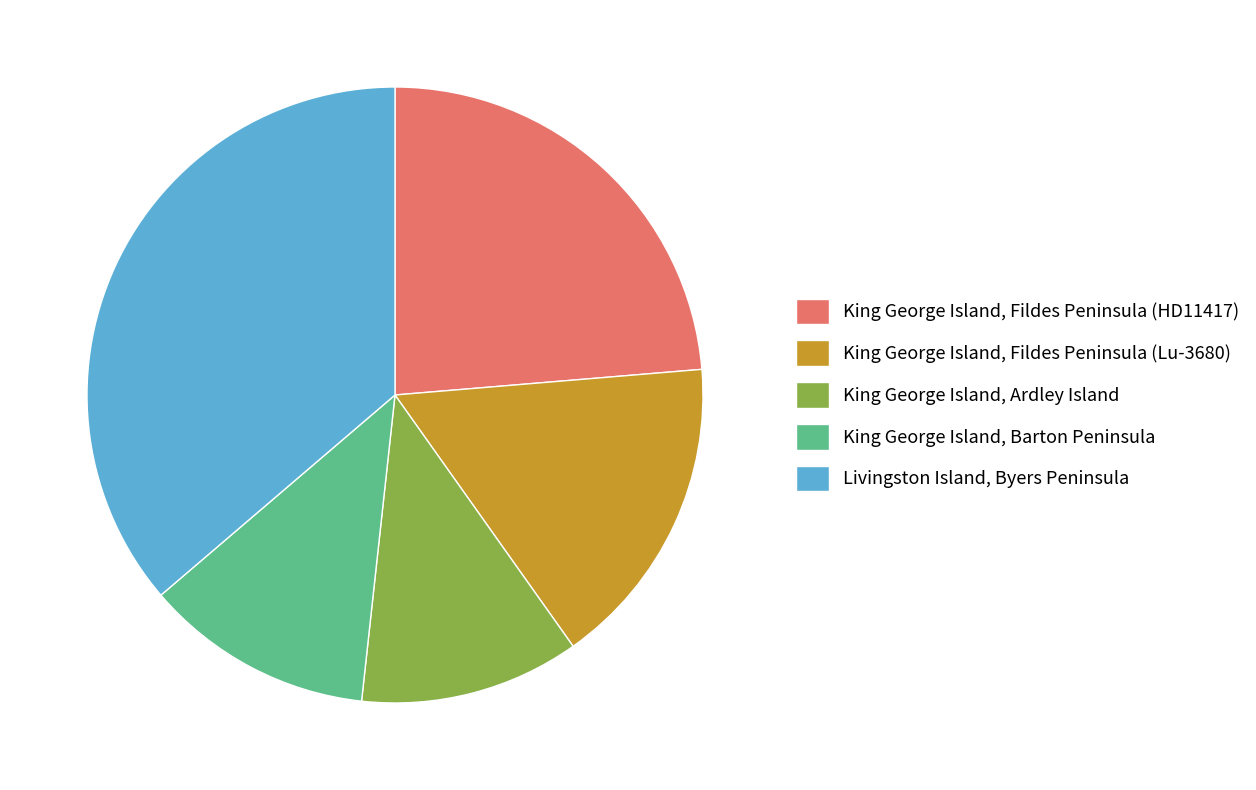

Is there a majority slice in this chart?

No